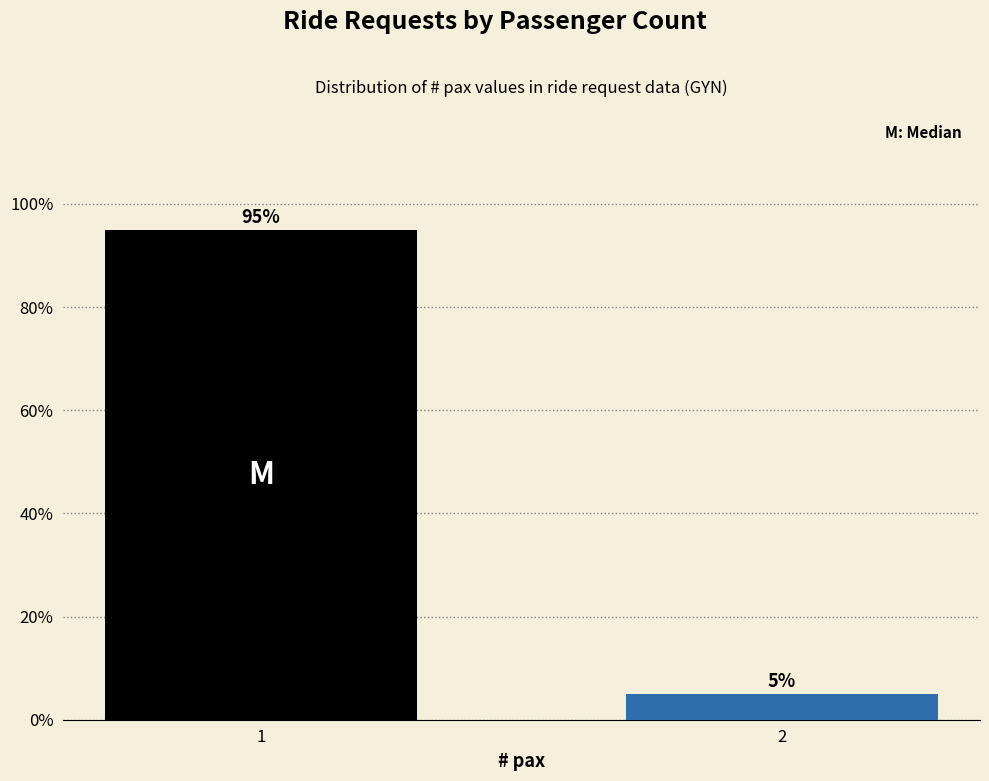

What is the smallest value displayed?

5